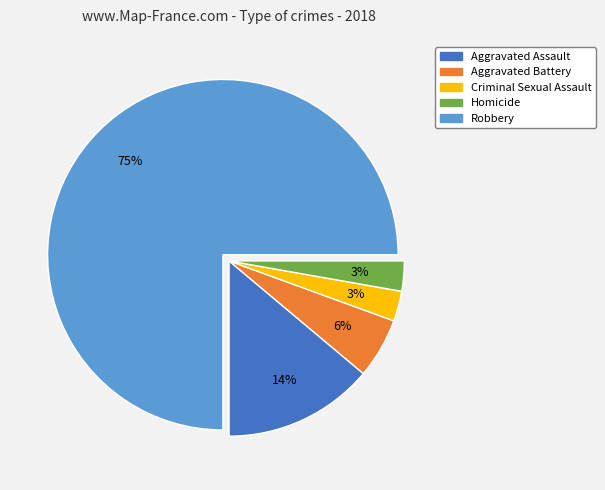

Is there any slice that represents more than half of the pie?

Yes